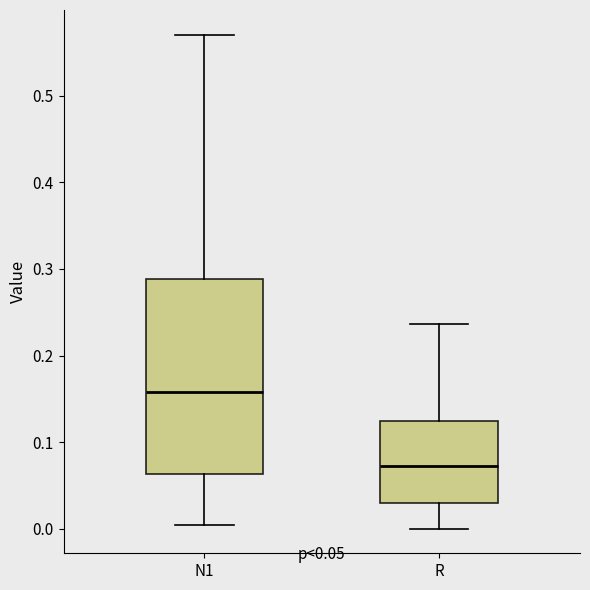

Which box's median line is the lowest?

R